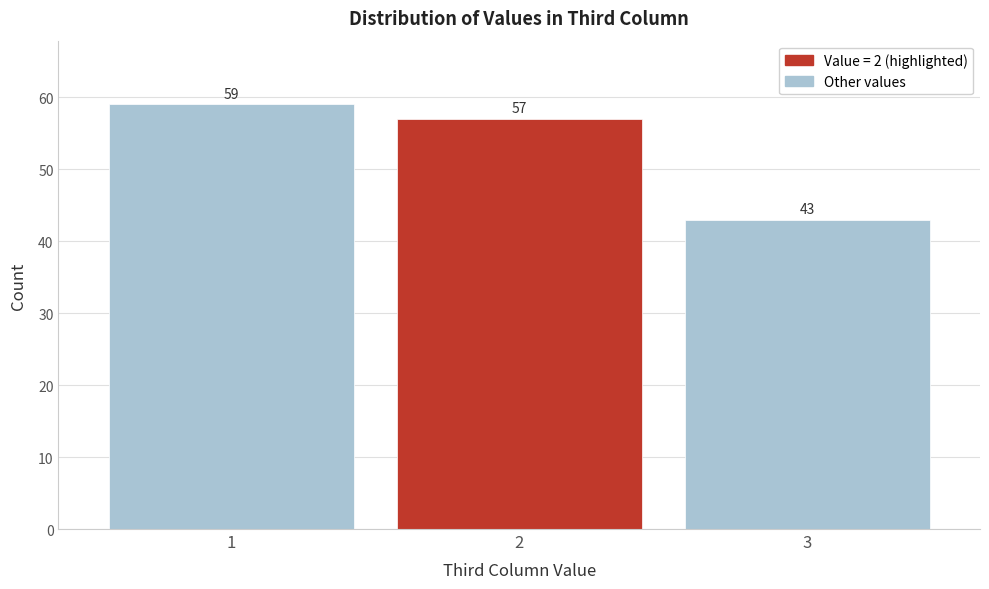

Which range on the x-axis has the tallest bar?

0.5 to 1.5